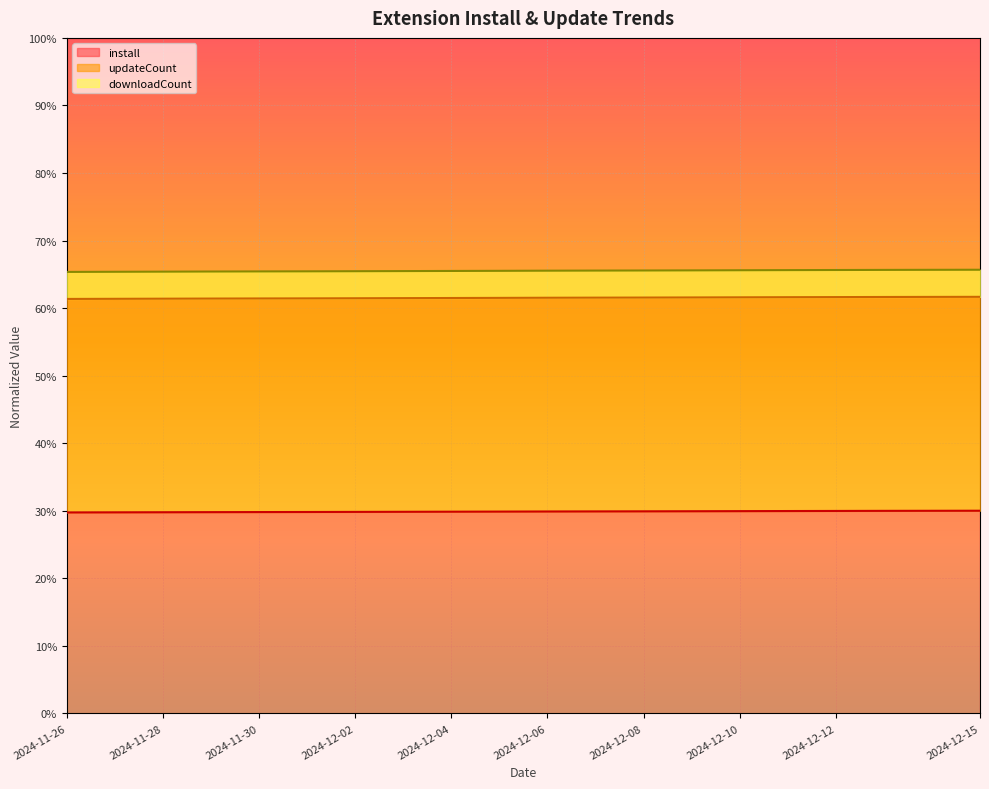

Which series has the widest spread of values?

updateCount